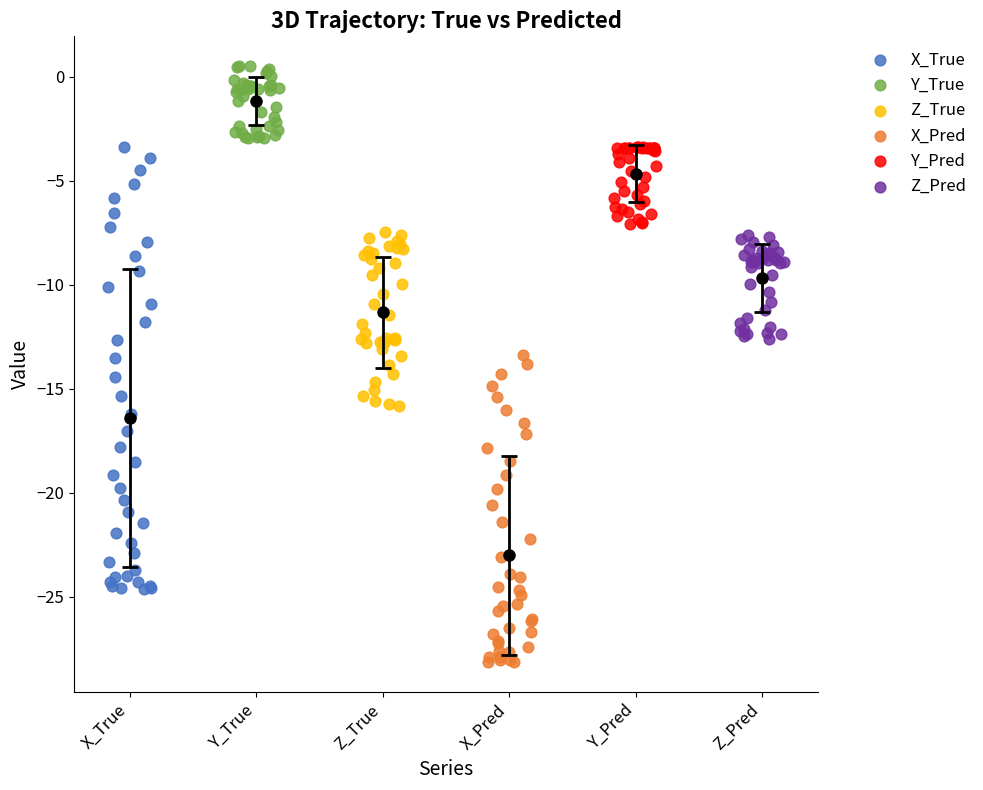

Which series reaches the minimum Y coordinate?

X_Pred